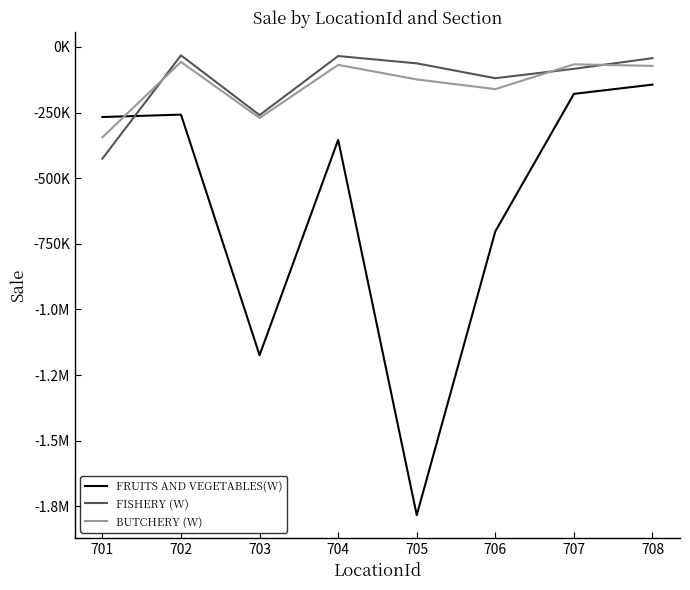

How many interior local peaks does the BUTCHERY (W) series have?

3